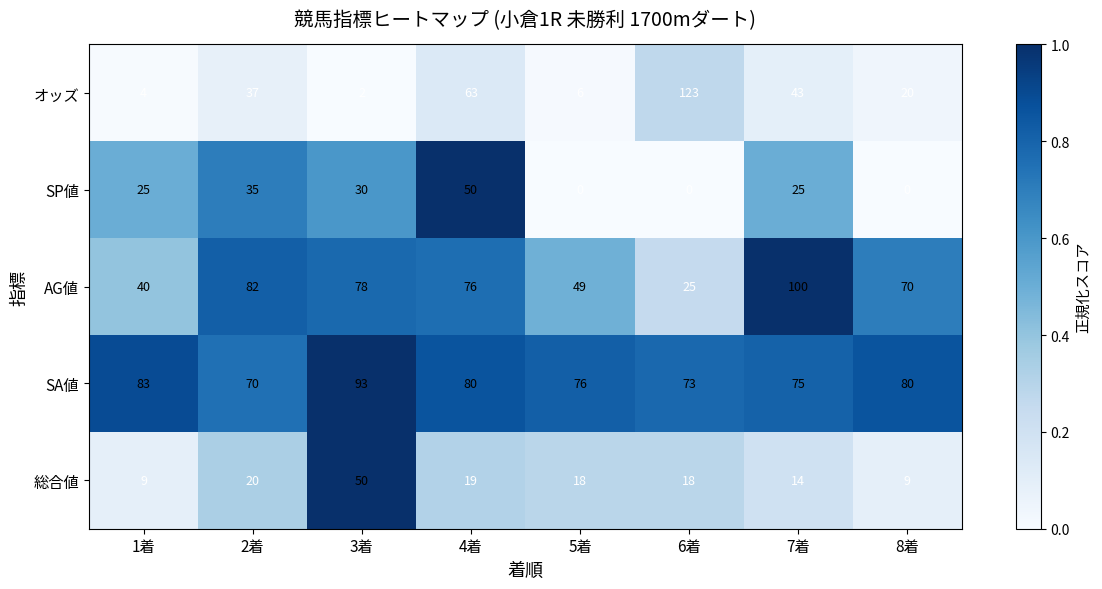

At how many categories does at least one series exceed 4?

8